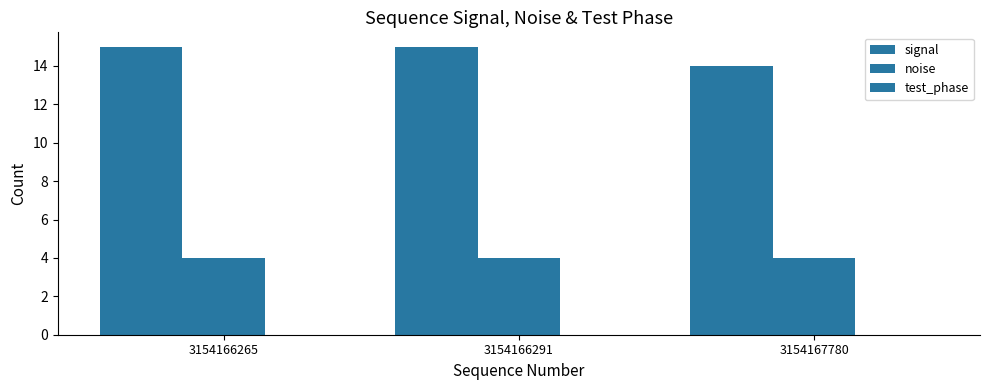

At how many categories does at least one series exceed 7?

3